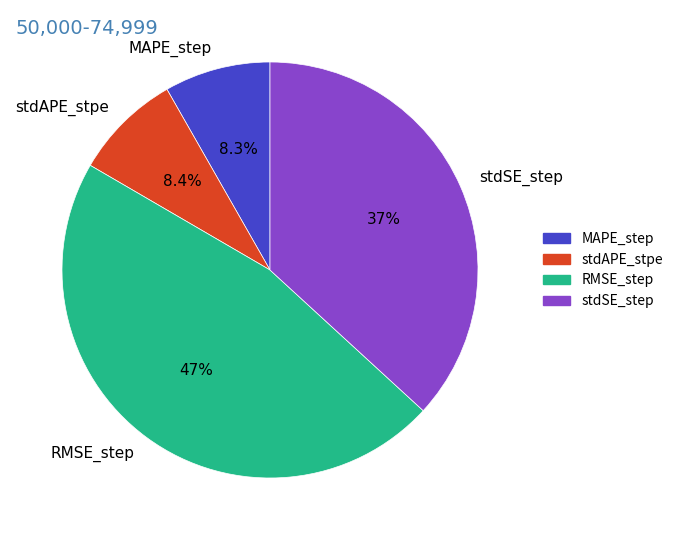

True or false: RMSE_step accounts for 47% of the total.

True